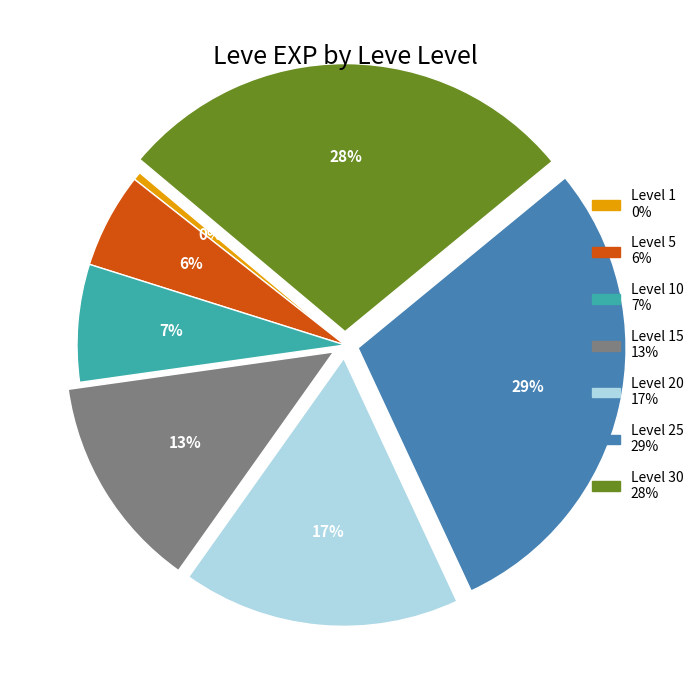

To the nearest percent, what is the difference between the largest and smallest slice percentages?

29%